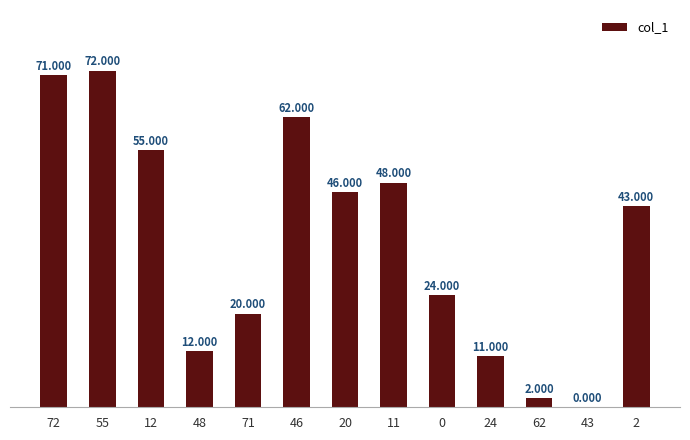

Count the number of data series in this chart.

1